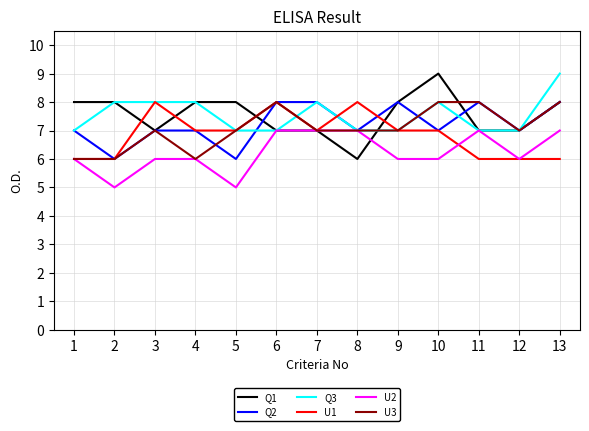

Read the Q2 value at 12.

7